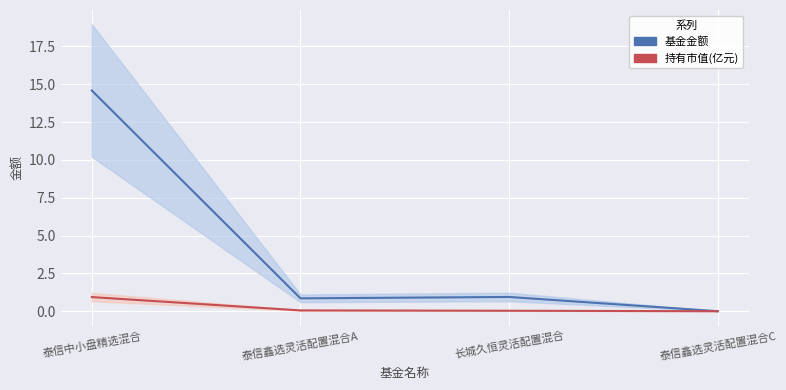

At which category does the chart reach its peak across all series?

泰信中小盘精选混合